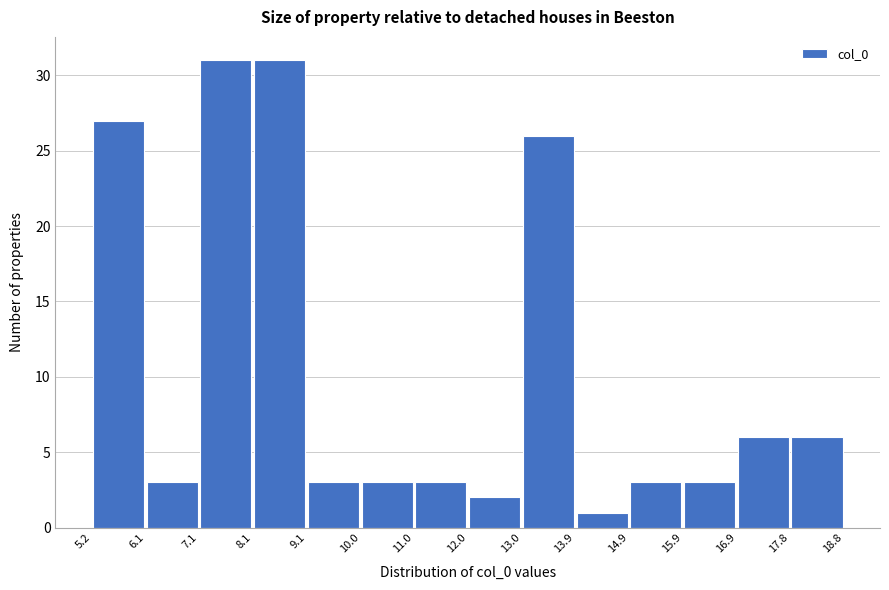

Reading left to right, transcribe this chart: for each bar, give the range it covers on the x-axis and its height. The values are not printed on the chart, so give them approximately, as read against the axis.

5.2 to 6.1: 27
6.1 to 7.1: 3
7.1 to 8.1: 31
8.1 to 9.1: 31
9.1 to 10.0: 3
10.0 to 11.0: 3
11.0 to 12.0: 3
12.0 to 13.0: 2
13.0 to 13.9: 26
13.9 to 14.9: 1
14.9 to 15.9: 3
15.9 to 16.9: 3
16.9 to 17.8: 6
17.8 to 18.8: 6